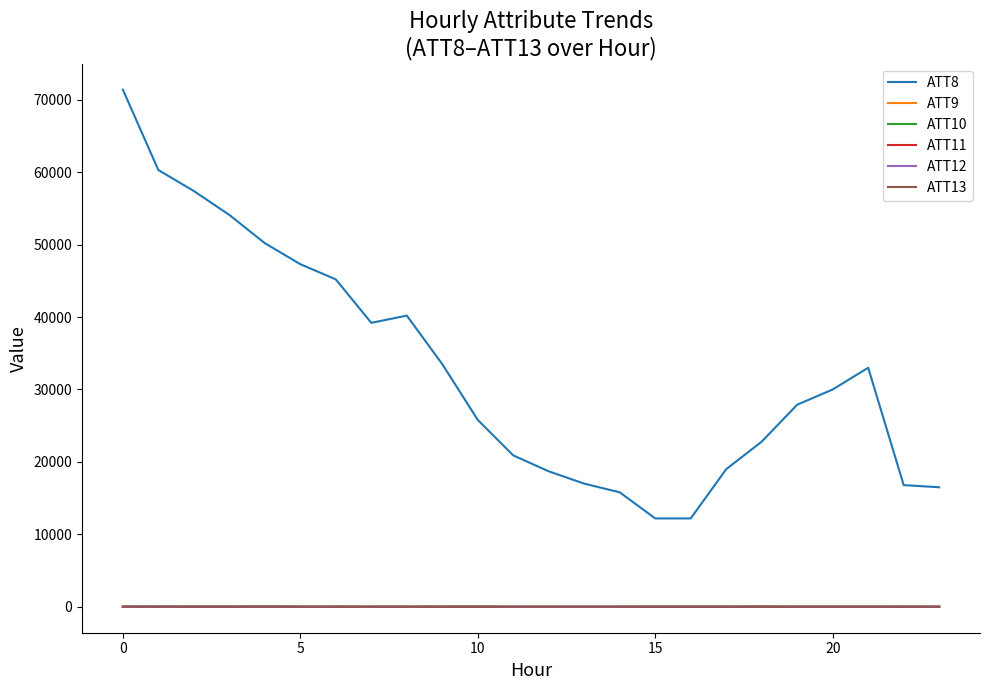

What is the greatest value displayed?

71400.0